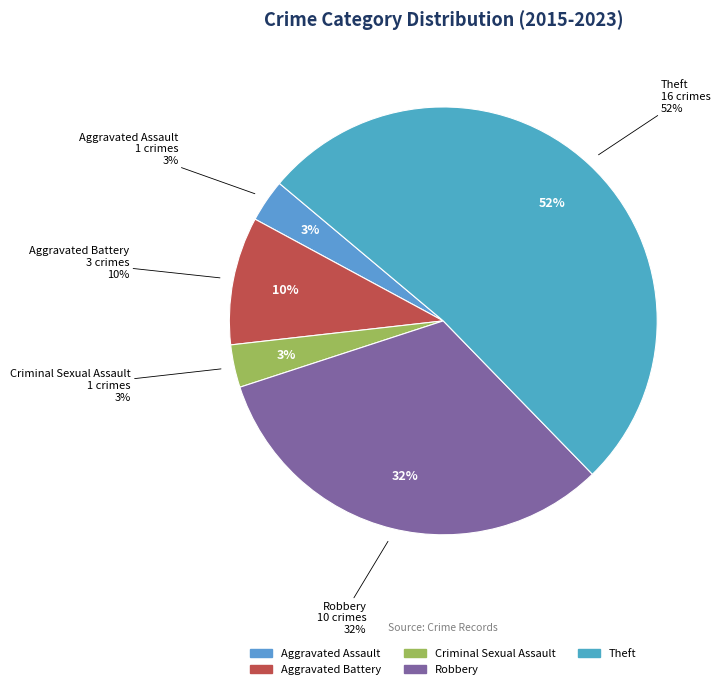

What percentage is the Aggravated Assault slice, to the nearest percent?

3%